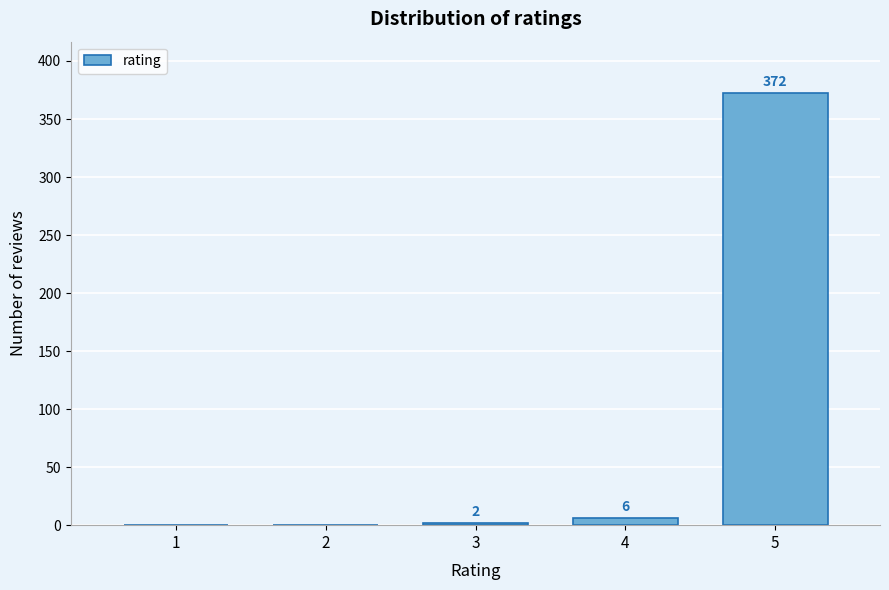

Reading right to left, list all the values displayed in this chart.

5=372	4=6	3=2	2=0	1=0